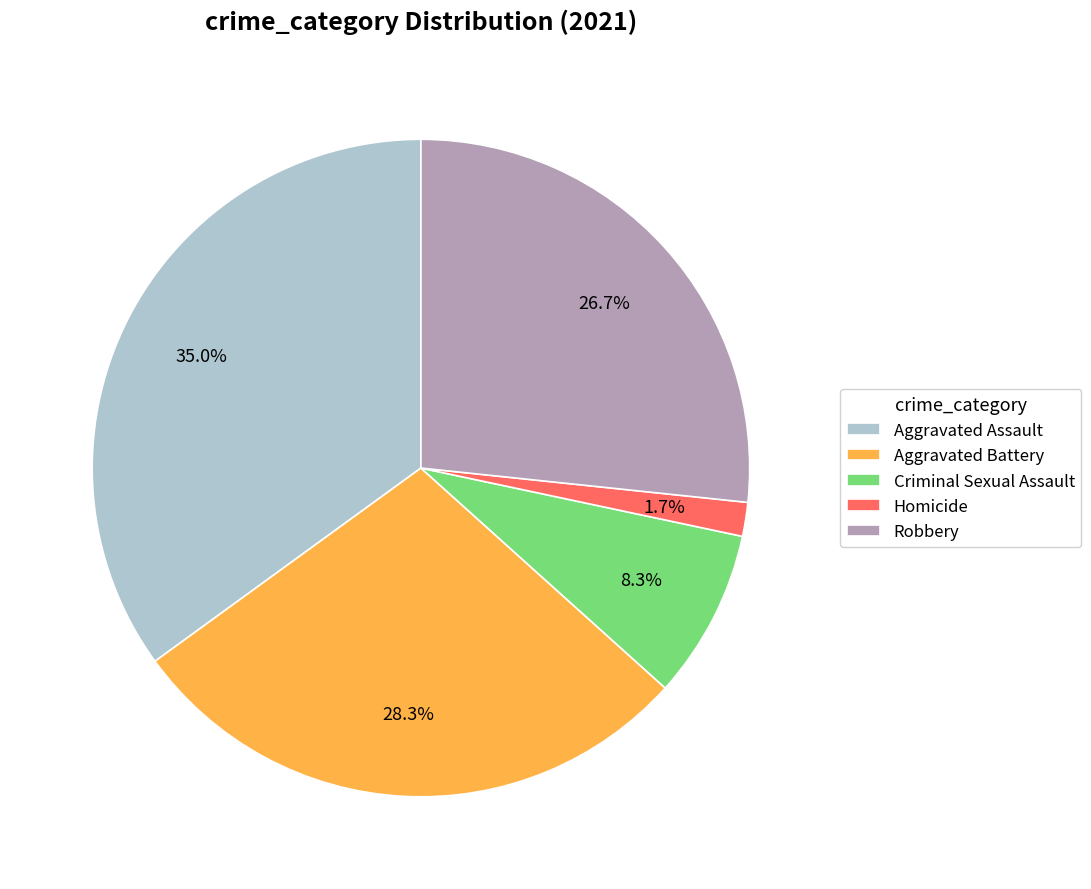

Combined, what portion of the pie is Criminal Sexual Assault and Homicide?

10.0%